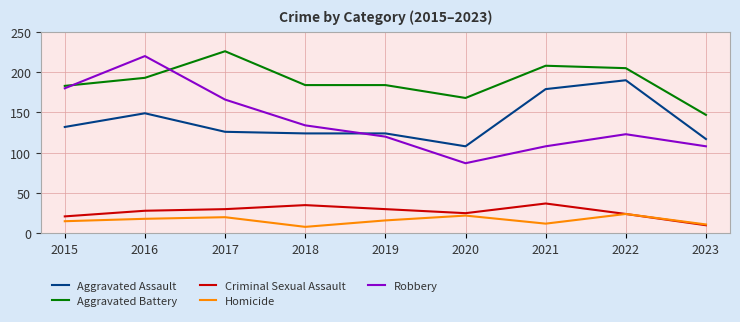

How many series are shown in this chart?

5